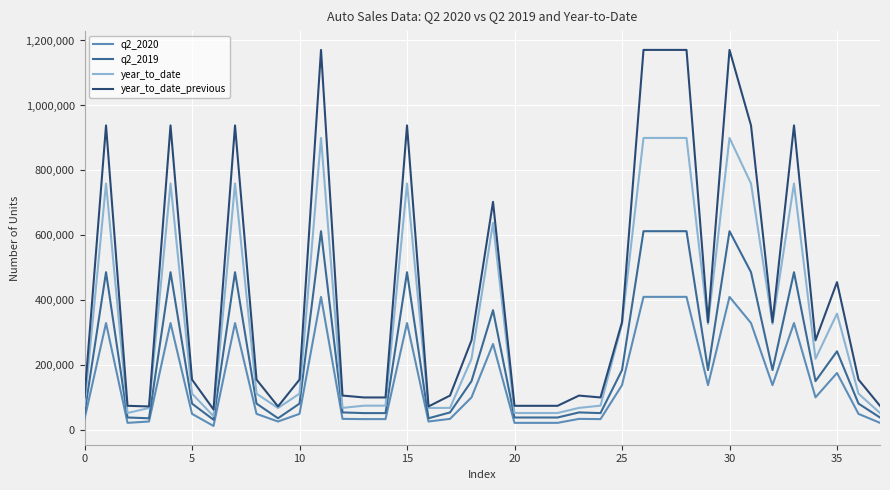

Which series has the largest range (max minus min)?

year_to_date_previous